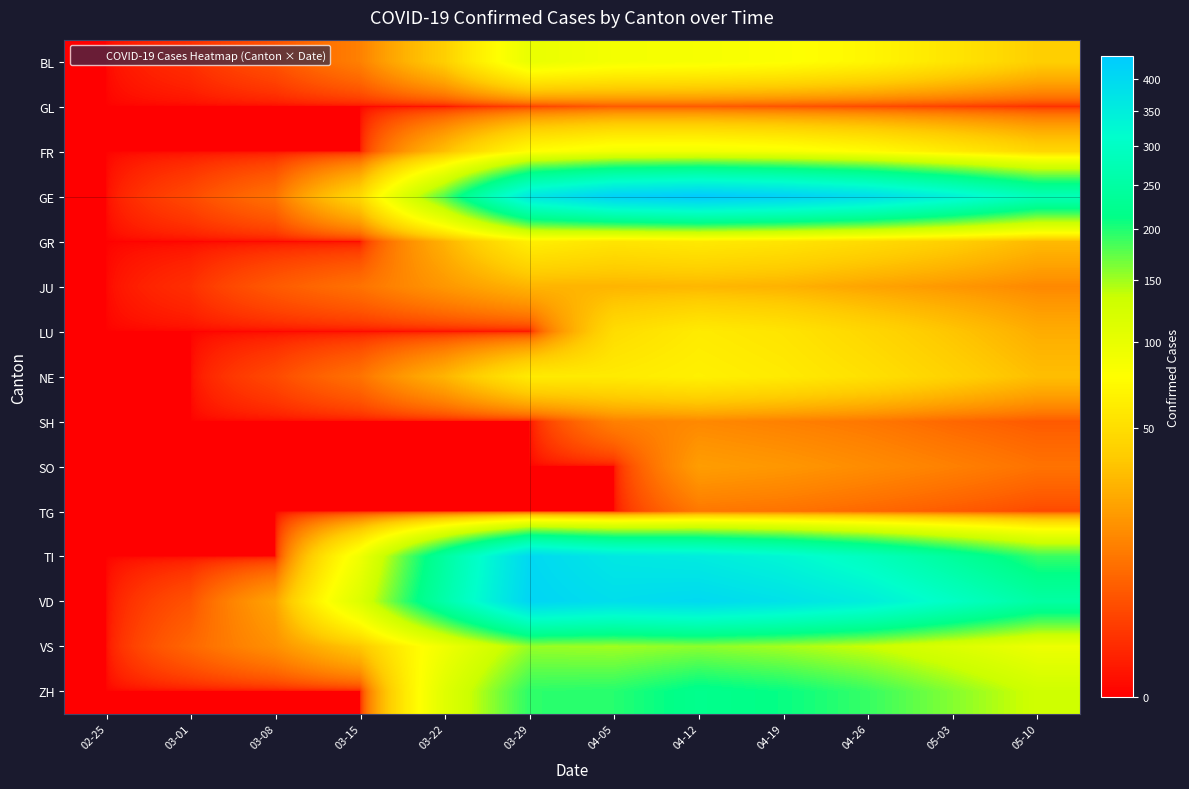

Reading right to left, what are all the values shown in this chart?

BL: 05-10=40	05-03=55	04-26=70	04-19=80	04-12=85	04-05=88	03-29=99	03-22=40	03-15=12	03-08=4	03-01=1	02-25=0
GL: 05-10=1	05-03=2	04-26=3	04-19=4	04-12=5	04-05=5	03-29=2	03-22=0	03-15=0	03-08=0	03-01=0	02-25=0
FR: 05-10=45	05-03=60	04-26=75	04-19=85	04-12=90	04-05=89	03-29=76	03-22=32	03-15=0	03-08=0	03-01=0	02-25=0
GE: 05-10=280	05-03=340	04-26=390	04-19=420	04-12=438	04-05=420	03-29=365	03-22=179	03-15=46	03-08=9	03-01=3	02-25=0
GR: 05-10=30	05-03=40	04-26=48	04-19=55	04-12=59	04-05=55	03-29=63	03-22=27	03-15=0	03-08=0	03-01=0	02-25=0
JU: 05-10=14	05-03=18	04-26=22	04-19=27	04-12=29	04-05=28	03-29=28	03-22=18	03-15=9	03-08=5	03-01=1	02-25=0
LU: 05-10=25	05-03=35	04-26=45	04-19=55	04-12=60	04-05=49	03-29=0	03-22=0	03-15=0	03-08=0	03-01=0	02-25=0
NE: 05-10=32	05-03=42	04-26=52	04-19=60	04-12=65	04-05=60	03-29=60	03-22=28	03-15=9	03-08=3	03-01=0	02-25=0
SH: 05-10=5	05-03=7	04-26=10	04-19=12	04-12=14	04-05=12	03-29=0	03-22=0	03-15=0	03-08=0	03-01=0	02-25=0
SO: 05-10=9	05-03=12	04-26=15	04-19=18	04-12=20	04-05=0	03-29=0	03-22=0	03-15=0	03-08=0	03-01=0	02-25=0
TG: 05-10=3	05-03=5	04-26=7	04-19=9	04-12=10	04-05=0	03-29=0	03-22=0	03-15=0	03-08=0	03-01=0	02-25=0
TI: 05-10=190	05-03=240	04-26=290	04-19=330	04-12=355	04-05=365	03-29=402	03-22=246	03-15=92	03-08=0	03-01=0	02-25=0
VD: 05-10=250	05-03=300	04-26=350	04-19=380	04-12=400	04-05=389	03-29=410	03-22=260	03-15=114	03-08=22	03-01=4	02-25=0
VS: 05-10=95	05-03=115	04-26=135	04-19=148	04-12=157	04-05=150	03-29=153	03-22=92	03-15=36	03-08=16	03-01=7	02-25=0
ZH: 05-10=130	05-03=160	04-26=190	04-19=210	04-12=220	04-05=197	03-29=194	03-22=110	03-15=0	03-08=0	03-01=0	02-25=0